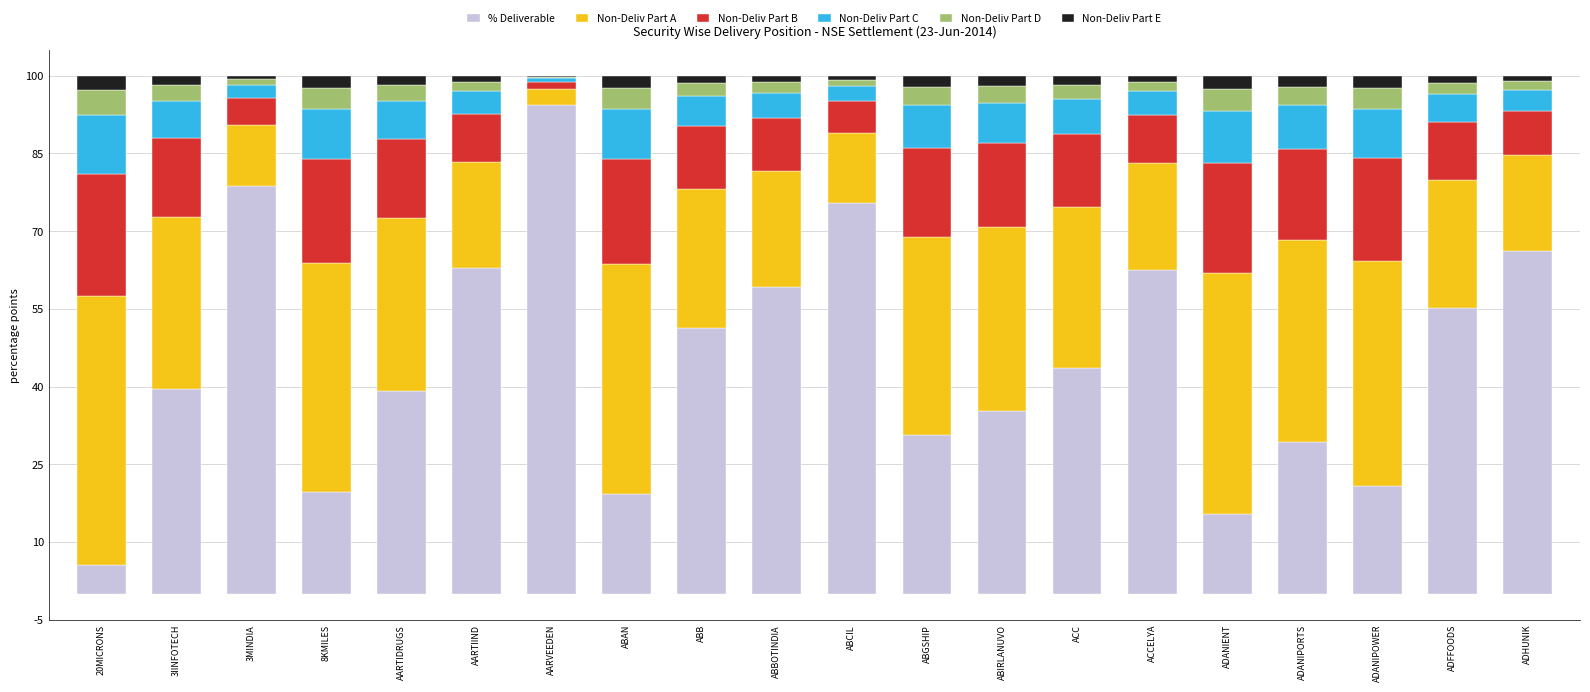

Are the bars horizontal?

No